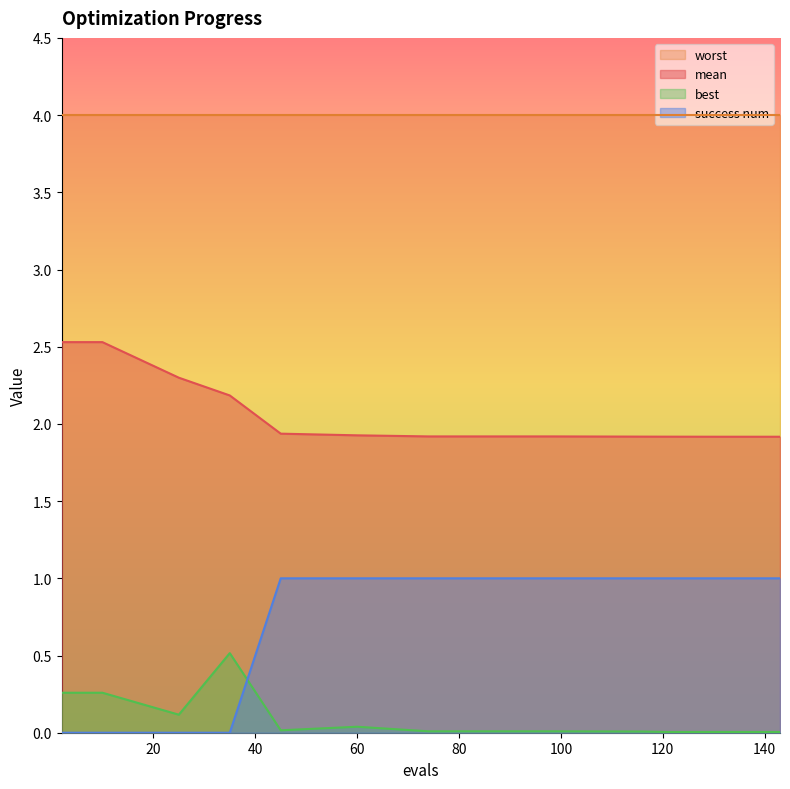

What is the sum of all success num values?

8.0